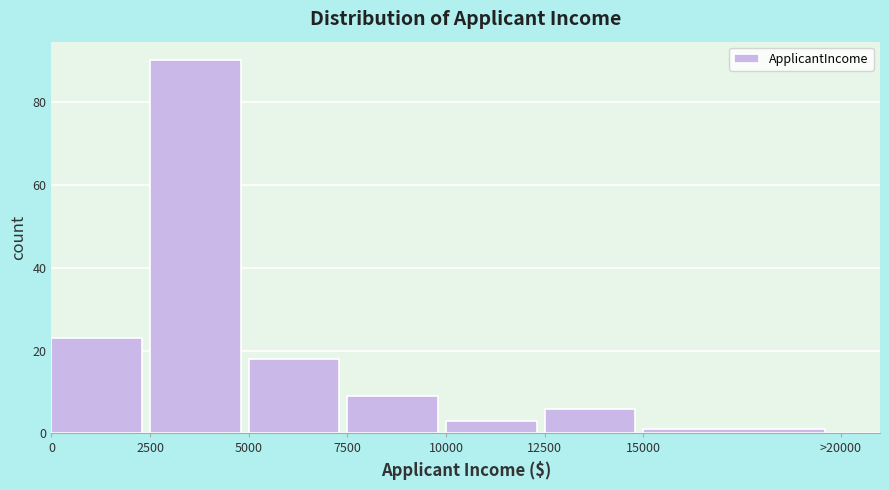

Reading right to left, list all the values displayed in this chart.

1	6	3	9	18	90	23